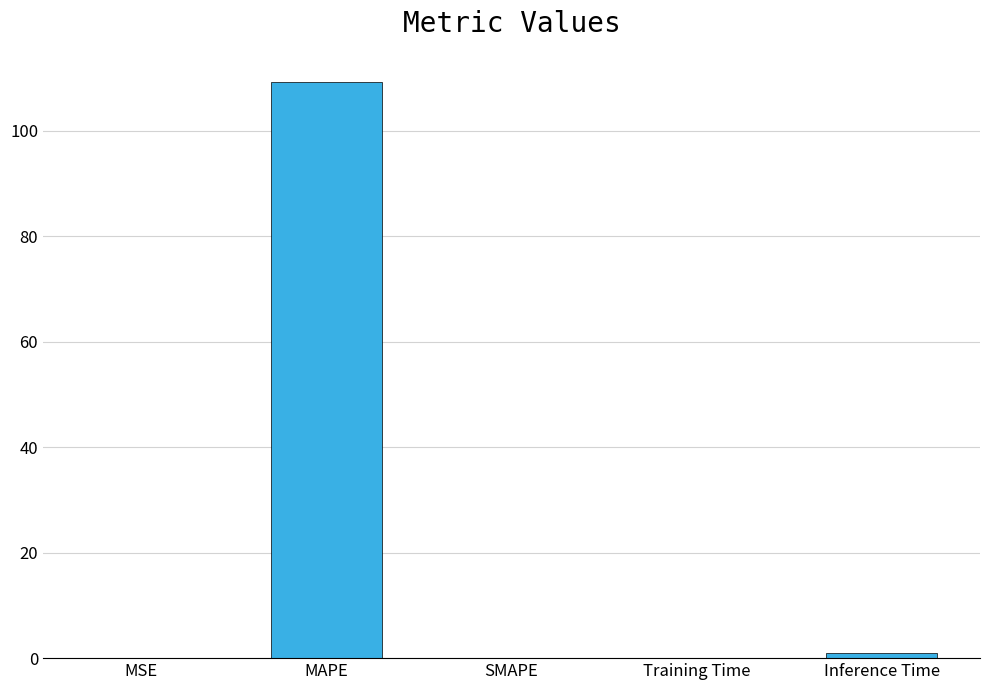

What is the maximum value shown in the chart?

109.3